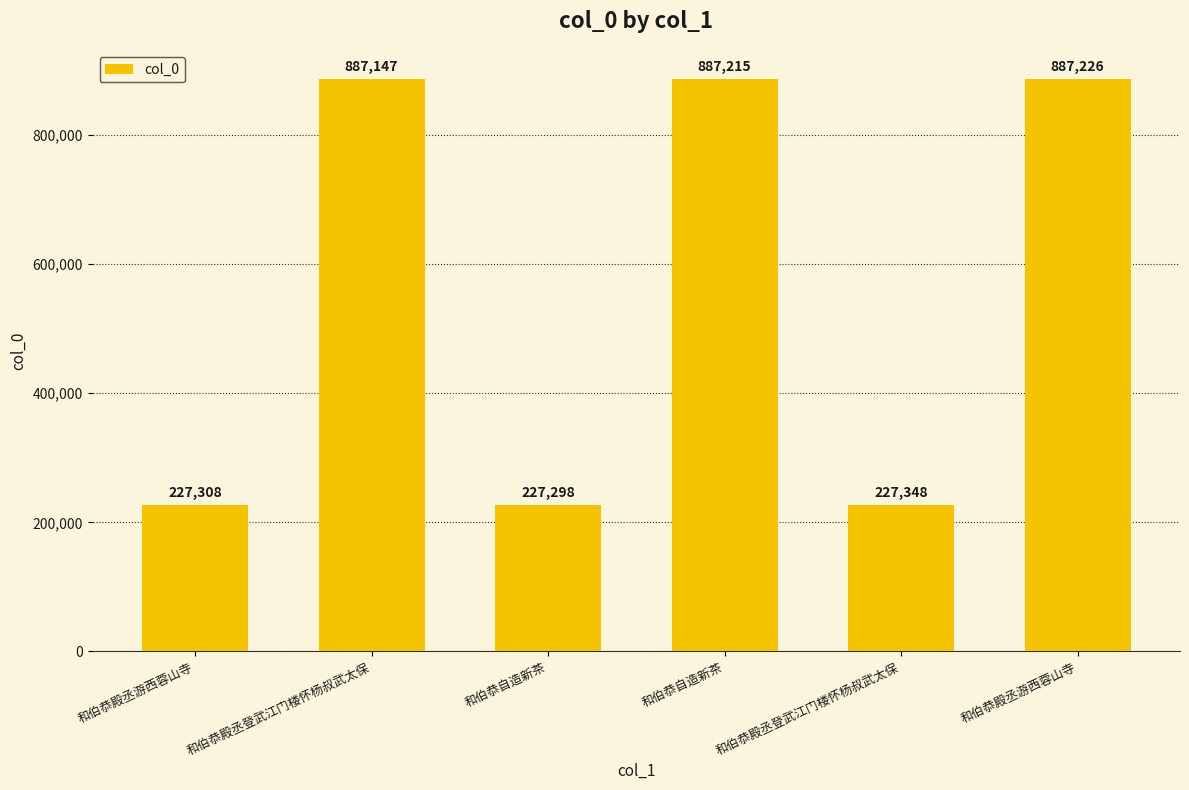

How many distinct data groups are displayed?

1